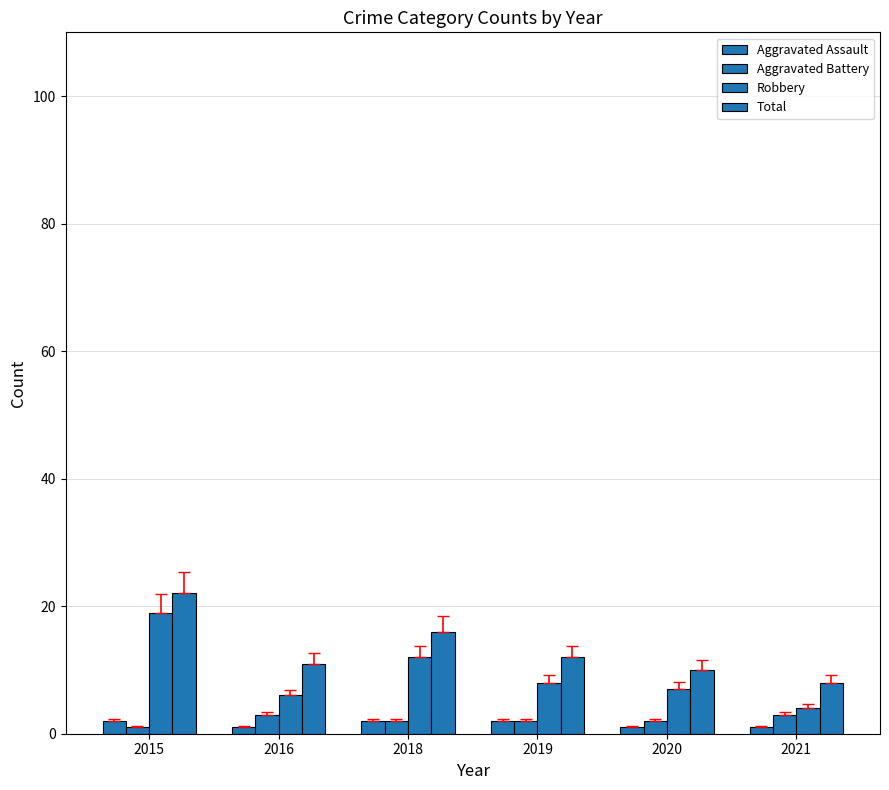

What is the average value of the Robbery series?

9